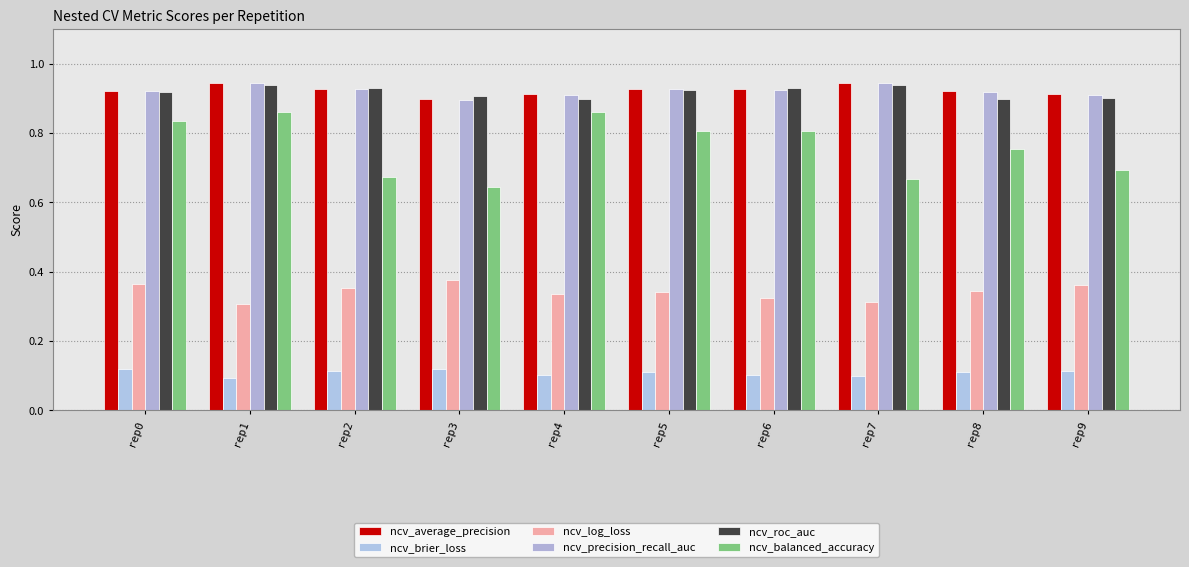

How many bars are there in total?

60